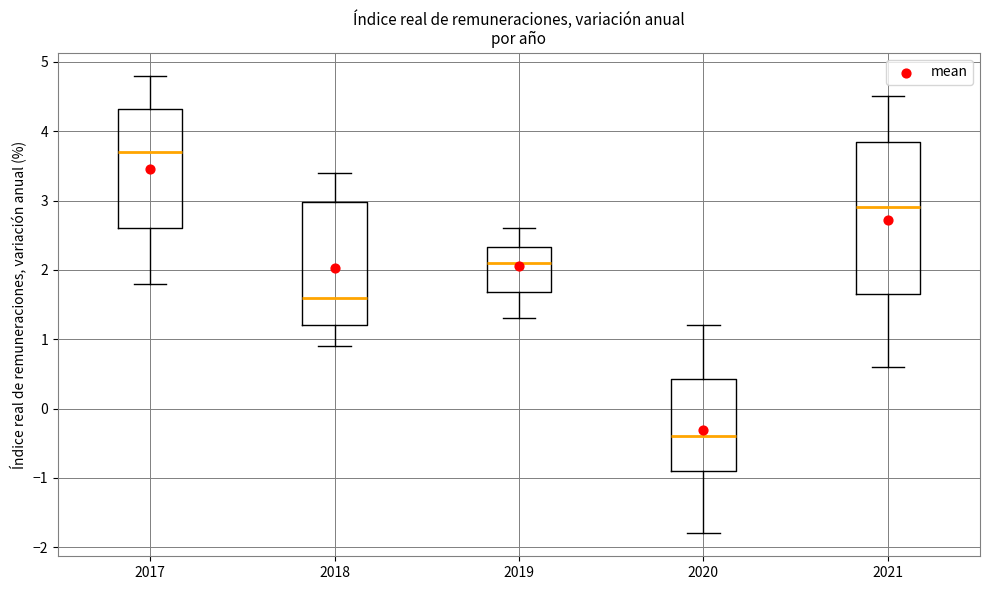

Reading left to right, transcribe this box plot: for each box, give where its median line is, the range the box spans, and where its two whiskers end, as read against the y-axis. The values are not printed on the chart, so give them approximately, as read against the axis.

2017: median 3.7, box 2.6 to 4.3, whiskers 1.8 to 4.8
2018: median 1.6, box 1.2 to 3.0, whiskers 0.9 to 3.4
2019: median 2.1, box 1.7 to 2.3, whiskers 1.3 to 2.6
2020: median -0.4, box -0.9 to 0.4, whiskers -1.8 to 1.2
2021: median 2.9, box 1.7 to 3.9, whiskers 0.6 to 4.5